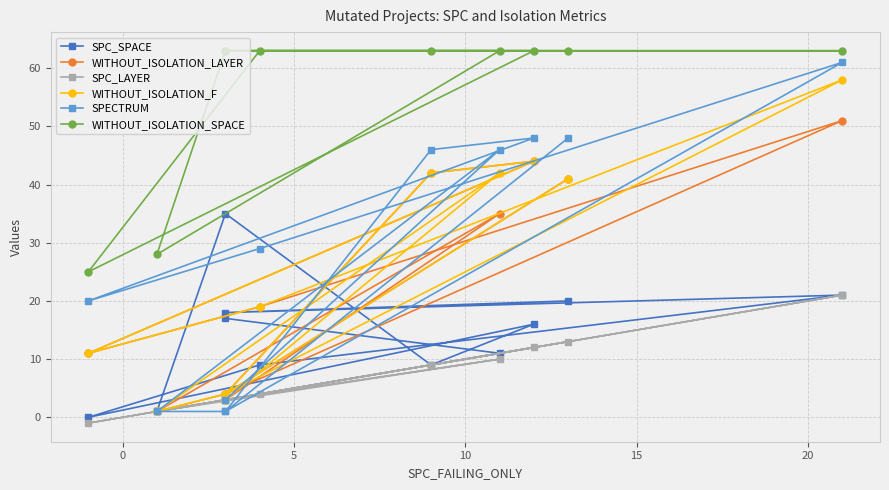

What is the highest value of the WITHOUT_ISOLATION_SPACE series?

63